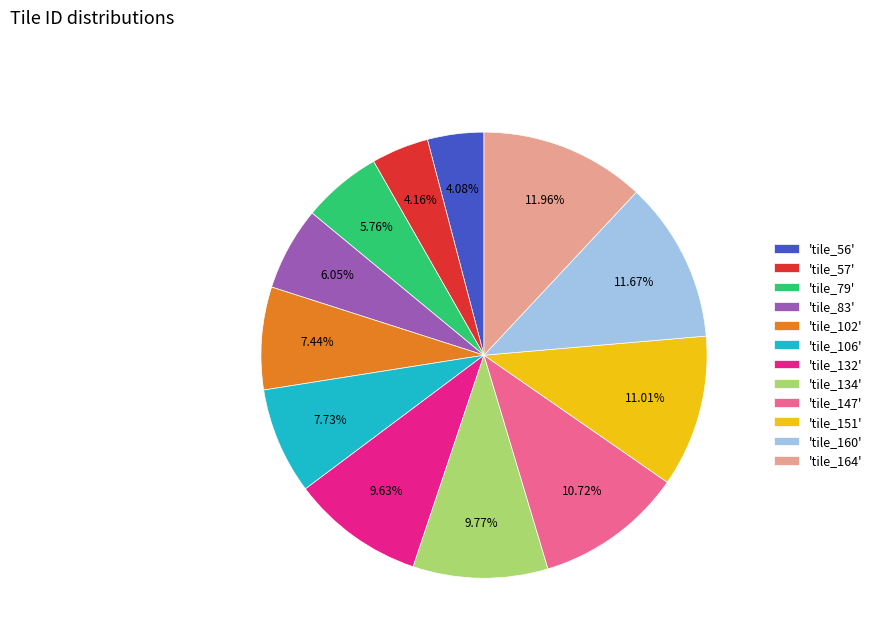

Combined, do 'tile_164' and 'tile_106' account for over 50%?

No